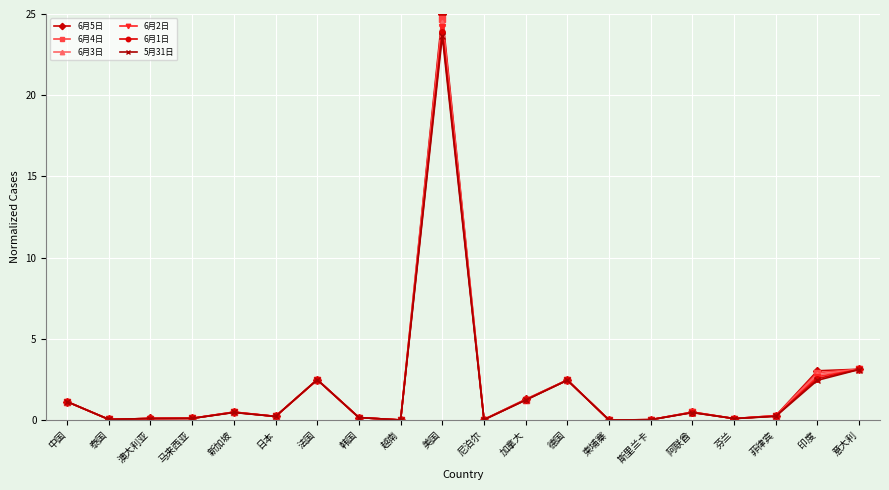

True or false: 6月5日 has more than 2 points higher than both neighbors.

True